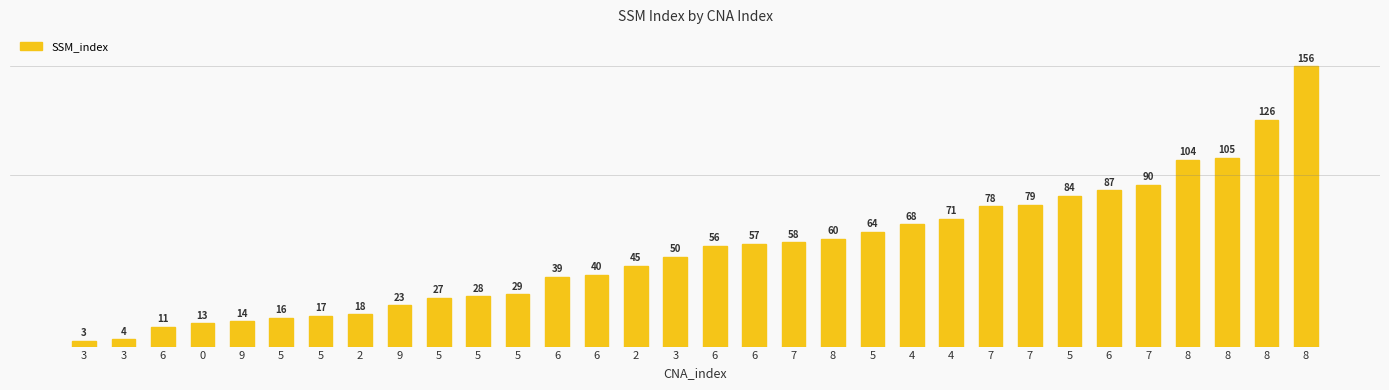

How many distinct data groups are displayed?

1